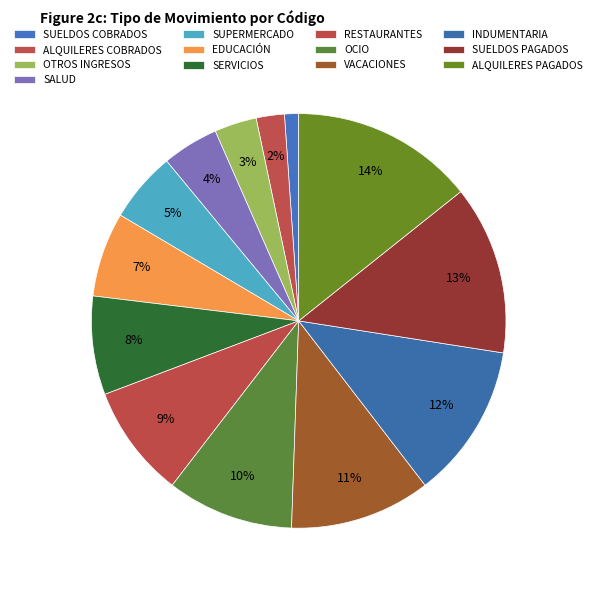

How many slices are in this pie chart?

13